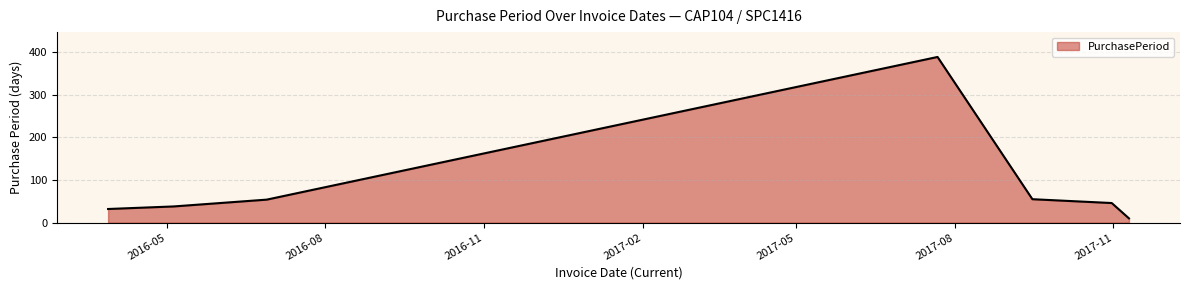

What is the sum of all values?

624